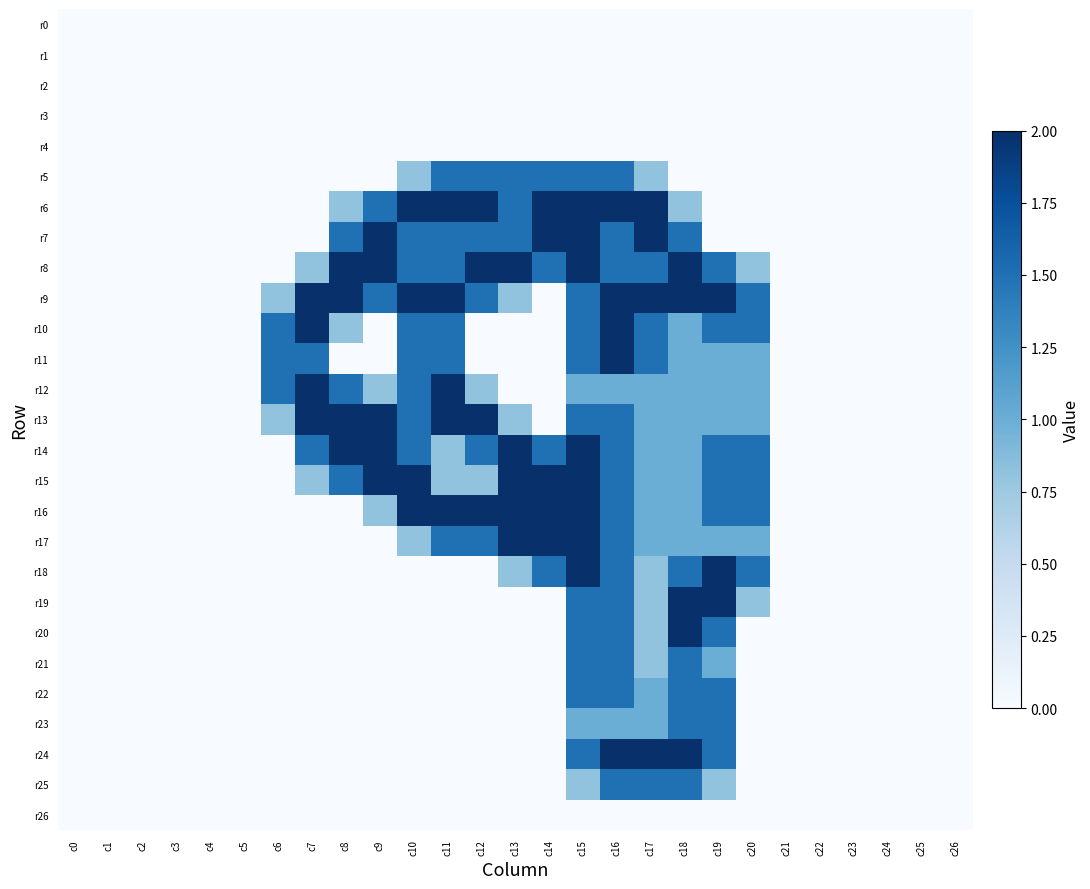

Reading left to right, list all the values displayed in this chart.

r0: c0=0.0	c1=0.0	c2=0.0	c3=0.0	c4=0.0	c5=0.0	c6=0.0	c7=0.0	c8=0.0	c9=0.0	c10=0.0	c11=0.0	c12=0.0	c13=0.0	c14=0.0	c15=0.0	c16=0.0	c17=0.0	c18=0.0	c19=0.0	c20=0.0	c21=0.0	c22=0.0	c23=0.0	c24=0.0	c25=0.0	c26=0.0
r1: c0=0.0	c1=0.0	c2=0.0	c3=0.0	c4=0.0	c5=0.0	c6=0.0	c7=0.0	c8=0.0	c9=0.0	c10=0.0	c11=0.0	c12=0.0	c13=0.0	c14=0.0	c15=0.0	c16=0.0	c17=0.0	c18=0.0	c19=0.0	c20=0.0	c21=0.0	c22=0.0	c23=0.0	c24=0.0	c25=0.0	c26=0.0
r2: c0=0.0	c1=0.0	c2=0.0	c3=0.0	c4=0.0	c5=0.0	c6=0.0	c7=0.0	c8=0.0	c9=0.0	c10=0.0	c11=0.0	c12=0.0	c13=0.0	c14=0.0	c15=0.0	c16=0.0	c17=0.0	c18=0.0	c19=0.0	c20=0.0	c21=0.0	c22=0.0	c23=0.0	c24=0.0	c25=0.0	c26=0.0
r3: c0=0.0	c1=0.0	c2=0.0	c3=0.0	c4=0.0	c5=0.0	c6=0.0	c7=0.0	c8=0.0	c9=0.0	c10=0.0	c11=0.0	c12=0.0	c13=0.0	c14=0.0	c15=0.0	c16=0.0	c17=0.0	c18=0.0	c19=0.0	c20=0.0	c21=0.0	c22=0.0	c23=0.0	c24=0.0	c25=0.0	c26=0.0
r4: c0=0.0	c1=0.0	c2=0.0	c3=0.0	c4=0.0	c5=0.0	c6=0.0	c7=0.0	c8=0.0	c9=0.0	c10=0.0	c11=0.0	c12=0.0	c13=0.0	c14=0.0	c15=0.0	c16=0.0	c17=0.0	c18=0.0	c19=0.0	c20=0.0	c21=0.0	c22=0.0	c23=0.0	c24=0.0	c25=0.0	c26=0.0
r5: c0=0.0	c1=0.0	c2=0.0	c3=0.0	c4=0.0	c5=0.0	c6=0.0	c7=0.0	c8=0.0	c9=0.0	c10=0.8	c11=1.5	c12=1.5	c13=1.5	c14=1.5	c15=1.5	c16=1.5	c17=0.8	c18=0.0	c19=0.0	c20=0.0	c21=0.0	c22=0.0	c23=0.0	c24=0.0	c25=0.0	c26=0.0
r6: c0=0.0	c1=0.0	c2=0.0	c3=0.0	c4=0.0	c5=0.0	c6=0.0	c7=0.0	c8=0.8	c9=1.5	c10=2.0	c11=2.0	c12=2.0	c13=1.5	c14=2.0	c15=2.0	c16=2.0	c17=2.0	c18=0.8	c19=0.0	c20=0.0	c21=0.0	c22=0.0	c23=0.0	c24=0.0	c25=0.0	c26=0.0
r7: c0=0.0	c1=0.0	c2=0.0	c3=0.0	c4=0.0	c5=0.0	c6=0.0	c7=0.0	c8=1.5	c9=2.0	c10=1.5	c11=1.5	c12=1.5	c13=1.5	c14=2.0	c15=2.0	c16=1.5	c17=2.0	c18=1.5	c19=0.0	c20=0.0	c21=0.0	c22=0.0	c23=0.0	c24=0.0	c25=0.0	c26=0.0
r8: c0=0.0	c1=0.0	c2=0.0	c3=0.0	c4=0.0	c5=0.0	c6=0.0	c7=0.8	c8=2.0	c9=2.0	c10=1.5	c11=1.5	c12=2.0	c13=2.0	c14=1.5	c15=2.0	c16=1.5	c17=1.5	c18=2.0	c19=1.5	c20=0.8	c21=0.0	c22=0.0	c23=0.0	c24=0.0	c25=0.0	c26=0.0
r9: c0=0.0	c1=0.0	c2=0.0	c3=0.0	c4=0.0	c5=0.0	c6=0.8	c7=2.0	c8=2.0	c9=1.5	c10=2.0	c11=2.0	c12=1.5	c13=0.8	c14=0.0	c15=1.5	c16=2.0	c17=2.0	c18=2.0	c19=2.0	c20=1.5	c21=0.0	c22=0.0	c23=0.0	c24=0.0	c25=0.0	c26=0.0
r10: c0=0.0	c1=0.0	c2=0.0	c3=0.0	c4=0.0	c5=0.0	c6=1.5	c7=2.0	c8=0.8	c9=0.0	c10=1.5	c11=1.5	c12=0.0	c13=0.0	c14=0.0	c15=1.5	c16=2.0	c17=1.5	c18=1.0	c19=1.5	c20=1.5	c21=0.0	c22=0.0	c23=0.0	c24=0.0	c25=0.0	c26=0.0
r11: c0=0.0	c1=0.0	c2=0.0	c3=0.0	c4=0.0	c5=0.0	c6=1.5	c7=1.5	c8=0.0	c9=0.0	c10=1.5	c11=1.5	c12=0.0	c13=0.0	c14=0.0	c15=1.5	c16=2.0	c17=1.5	c18=1.0	c19=1.0	c20=1.0	c21=0.0	c22=0.0	c23=0.0	c24=0.0	c25=0.0	c26=0.0
r12: c0=0.0	c1=0.0	c2=0.0	c3=0.0	c4=0.0	c5=0.0	c6=1.5	c7=2.0	c8=1.5	c9=0.8	c10=1.5	c11=2.0	c12=0.8	c13=0.0	c14=0.0	c15=1.0	c16=1.0	c17=1.0	c18=1.0	c19=1.0	c20=1.0	c21=0.0	c22=0.0	c23=0.0	c24=0.0	c25=0.0	c26=0.0
r13: c0=0.0	c1=0.0	c2=0.0	c3=0.0	c4=0.0	c5=0.0	c6=0.8	c7=2.0	c8=2.0	c9=2.0	c10=1.5	c11=2.0	c12=2.0	c13=0.8	c14=0.0	c15=1.5	c16=1.5	c17=1.0	c18=1.0	c19=1.0	c20=1.0	c21=0.0	c22=0.0	c23=0.0	c24=0.0	c25=0.0	c26=0.0
r14: c0=0.0	c1=0.0	c2=0.0	c3=0.0	c4=0.0	c5=0.0	c6=0.0	c7=1.5	c8=2.0	c9=2.0	c10=1.5	c11=0.8	c12=1.5	c13=2.0	c14=1.5	c15=2.0	c16=1.5	c17=1.0	c18=1.0	c19=1.5	c20=1.5	c21=0.0	c22=0.0	c23=0.0	c24=0.0	c25=0.0	c26=0.0
r15: c0=0.0	c1=0.0	c2=0.0	c3=0.0	c4=0.0	c5=0.0	c6=0.0	c7=0.8	c8=1.5	c9=2.0	c10=2.0	c11=0.8	c12=0.8	c13=2.0	c14=2.0	c15=2.0	c16=1.5	c17=1.0	c18=1.0	c19=1.5	c20=1.5	c21=0.0	c22=0.0	c23=0.0	c24=0.0	c25=0.0	c26=0.0
r16: c0=0.0	c1=0.0	c2=0.0	c3=0.0	c4=0.0	c5=0.0	c6=0.0	c7=0.0	c8=0.0	c9=0.8	c10=2.0	c11=2.0	c12=2.0	c13=2.0	c14=2.0	c15=2.0	c16=1.5	c17=1.0	c18=1.0	c19=1.5	c20=1.5	c21=0.0	c22=0.0	c23=0.0	c24=0.0	c25=0.0	c26=0.0
r17: c0=0.0	c1=0.0	c2=0.0	c3=0.0	c4=0.0	c5=0.0	c6=0.0	c7=0.0	c8=0.0	c9=0.0	c10=0.8	c11=1.5	c12=1.5	c13=2.0	c14=2.0	c15=2.0	c16=1.5	c17=1.0	c18=1.0	c19=1.0	c20=1.0	c21=0.0	c22=0.0	c23=0.0	c24=0.0	c25=0.0	c26=0.0
r18: c0=0.0	c1=0.0	c2=0.0	c3=0.0	c4=0.0	c5=0.0	c6=0.0	c7=0.0	c8=0.0	c9=0.0	c10=0.0	c11=0.0	c12=0.0	c13=0.8	c14=1.5	c15=2.0	c16=1.5	c17=0.8	c18=1.5	c19=2.0	c20=1.5	c21=0.0	c22=0.0	c23=0.0	c24=0.0	c25=0.0	c26=0.0
r19: c0=0.0	c1=0.0	c2=0.0	c3=0.0	c4=0.0	c5=0.0	c6=0.0	c7=0.0	c8=0.0	c9=0.0	c10=0.0	c11=0.0	c12=0.0	c13=0.0	c14=0.0	c15=1.5	c16=1.5	c17=0.8	c18=2.0	c19=2.0	c20=0.8	c21=0.0	c22=0.0	c23=0.0	c24=0.0	c25=0.0	c26=0.0
r20: c0=0.0	c1=0.0	c2=0.0	c3=0.0	c4=0.0	c5=0.0	c6=0.0	c7=0.0	c8=0.0	c9=0.0	c10=0.0	c11=0.0	c12=0.0	c13=0.0	c14=0.0	c15=1.5	c16=1.5	c17=0.8	c18=2.0	c19=1.5	c20=0.0	c21=0.0	c22=0.0	c23=0.0	c24=0.0	c25=0.0	c26=0.0
r21: c0=0.0	c1=0.0	c2=0.0	c3=0.0	c4=0.0	c5=0.0	c6=0.0	c7=0.0	c8=0.0	c9=0.0	c10=0.0	c11=0.0	c12=0.0	c13=0.0	c14=0.0	c15=1.5	c16=1.5	c17=0.8	c18=1.5	c19=1.0	c20=0.0	c21=0.0	c22=0.0	c23=0.0	c24=0.0	c25=0.0	c26=0.0
r22: c0=0.0	c1=0.0	c2=0.0	c3=0.0	c4=0.0	c5=0.0	c6=0.0	c7=0.0	c8=0.0	c9=0.0	c10=0.0	c11=0.0	c12=0.0	c13=0.0	c14=0.0	c15=1.5	c16=1.5	c17=1.0	c18=1.5	c19=1.5	c20=0.0	c21=0.0	c22=0.0	c23=0.0	c24=0.0	c25=0.0	c26=0.0
r23: c0=0.0	c1=0.0	c2=0.0	c3=0.0	c4=0.0	c5=0.0	c6=0.0	c7=0.0	c8=0.0	c9=0.0	c10=0.0	c11=0.0	c12=0.0	c13=0.0	c14=0.0	c15=1.0	c16=1.0	c17=1.0	c18=1.5	c19=1.5	c20=0.0	c21=0.0	c22=0.0	c23=0.0	c24=0.0	c25=0.0	c26=0.0
r24: c0=0.0	c1=0.0	c2=0.0	c3=0.0	c4=0.0	c5=0.0	c6=0.0	c7=0.0	c8=0.0	c9=0.0	c10=0.0	c11=0.0	c12=0.0	c13=0.0	c14=0.0	c15=1.5	c16=2.0	c17=2.0	c18=2.0	c19=1.5	c20=0.0	c21=0.0	c22=0.0	c23=0.0	c24=0.0	c25=0.0	c26=0.0
r25: c0=0.0	c1=0.0	c2=0.0	c3=0.0	c4=0.0	c5=0.0	c6=0.0	c7=0.0	c8=0.0	c9=0.0	c10=0.0	c11=0.0	c12=0.0	c13=0.0	c14=0.0	c15=0.8	c16=1.5	c17=1.5	c18=1.5	c19=0.8	c20=0.0	c21=0.0	c22=0.0	c23=0.0	c24=0.0	c25=0.0	c26=0.0
r26: c0=0.0	c1=0.0	c2=0.0	c3=0.0	c4=0.0	c5=0.0	c6=0.0	c7=0.0	c8=0.0	c9=0.0	c10=0.0	c11=0.0	c12=0.0	c13=0.0	c14=0.0	c15=0.0	c16=0.0	c17=0.0	c18=0.0	c19=0.0	c20=0.0	c21=0.0	c22=0.0	c23=0.0	c24=0.0	c25=0.0	c26=0.0